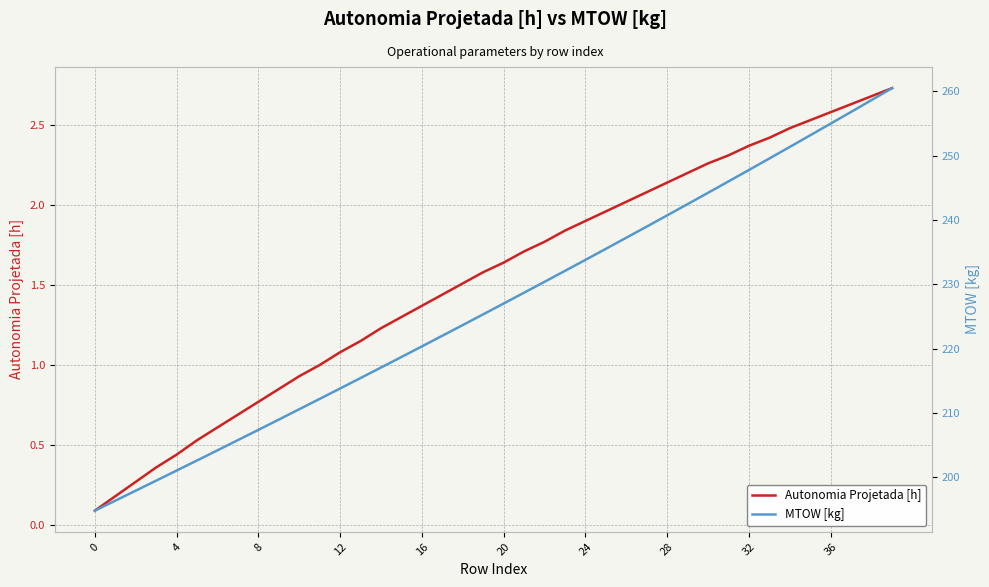

What are all the series names shown in the legend?

Autonomia Projetada [h], MTOW [kg]